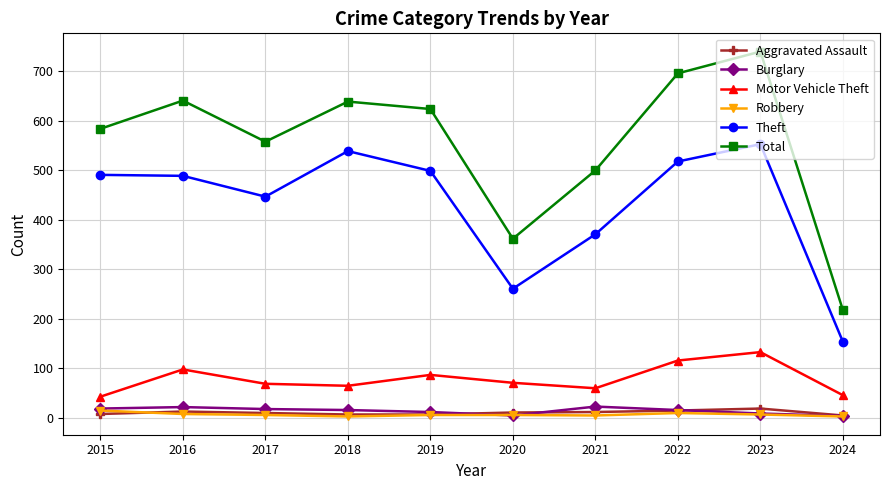

Which category has the highest value in the Motor Vehicle Theft series?

2023